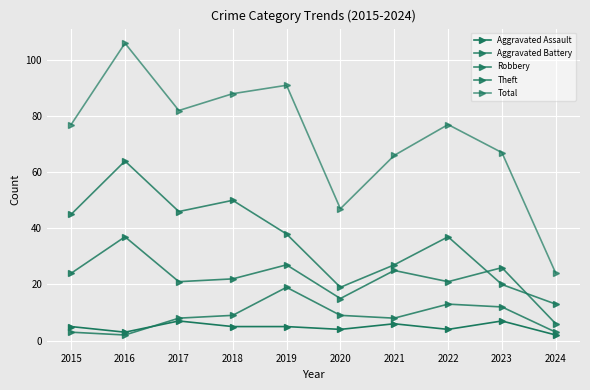

How many lines are shown in the chart?

5